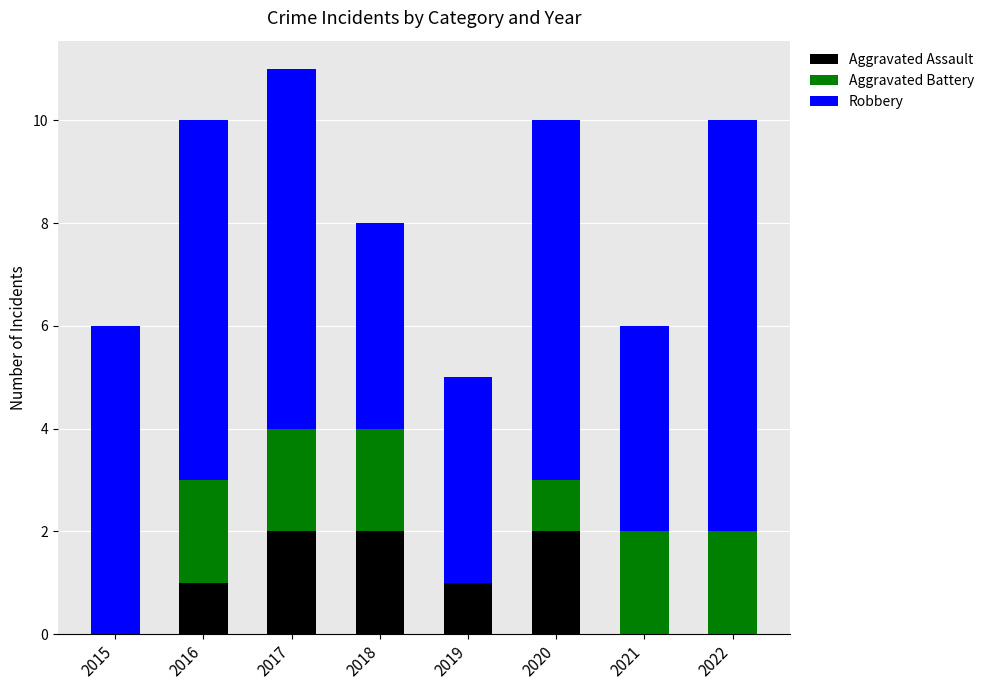

Are the bars grouped side by side (vs. stacked)?

No